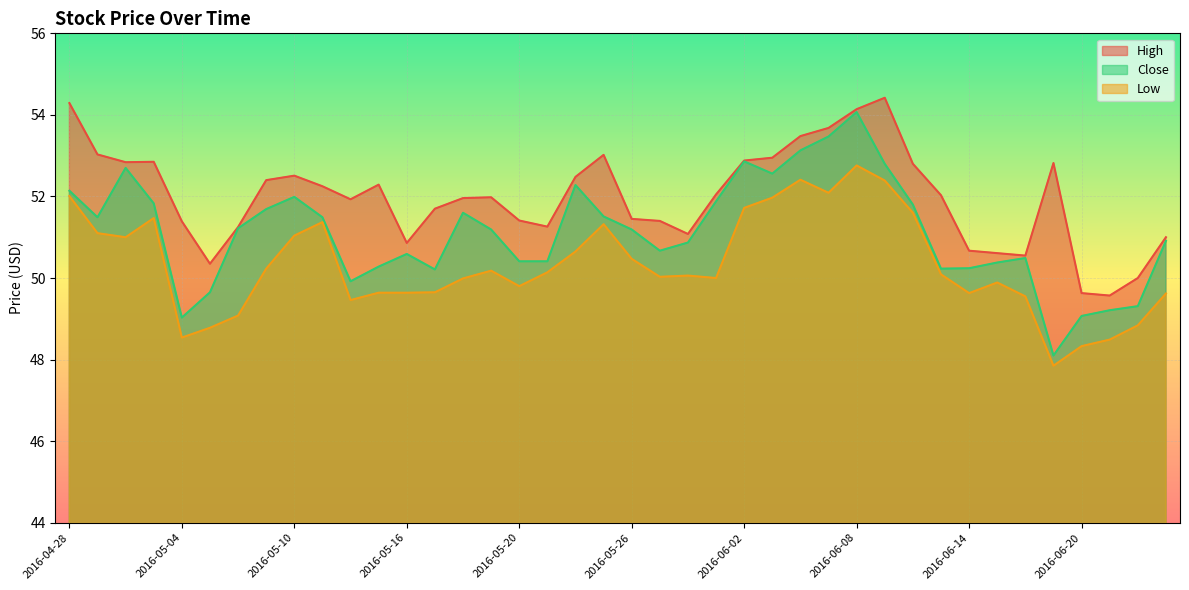

True or false: Low and High intersect in this chart.

False